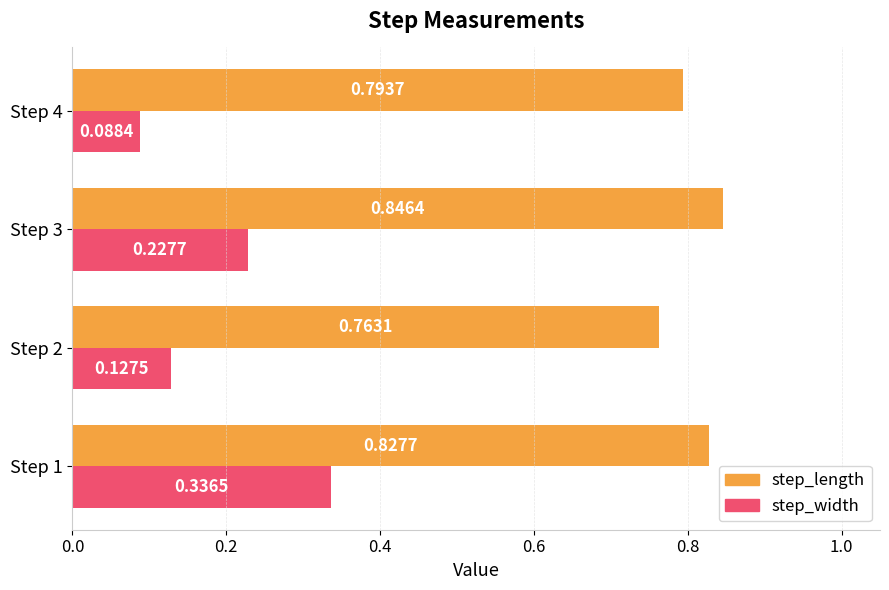

Count the step_length values in the range 0 to 1.

4